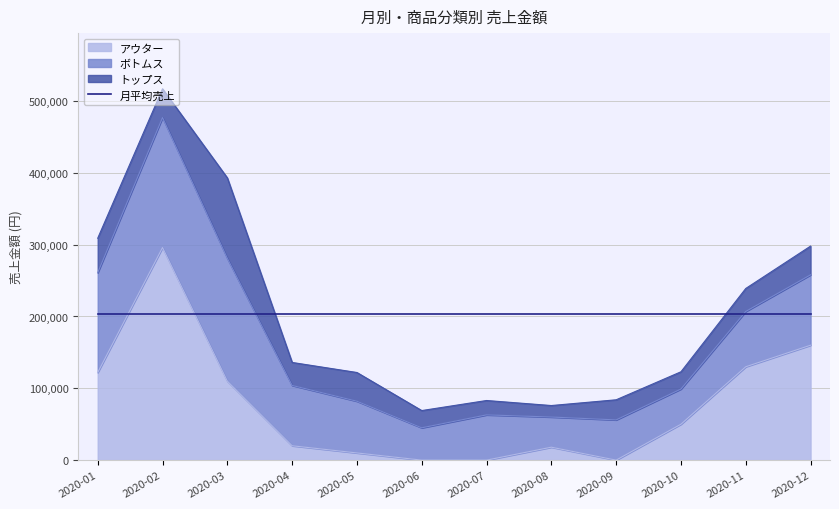

How many values in the トップス series exceed 32000?

5